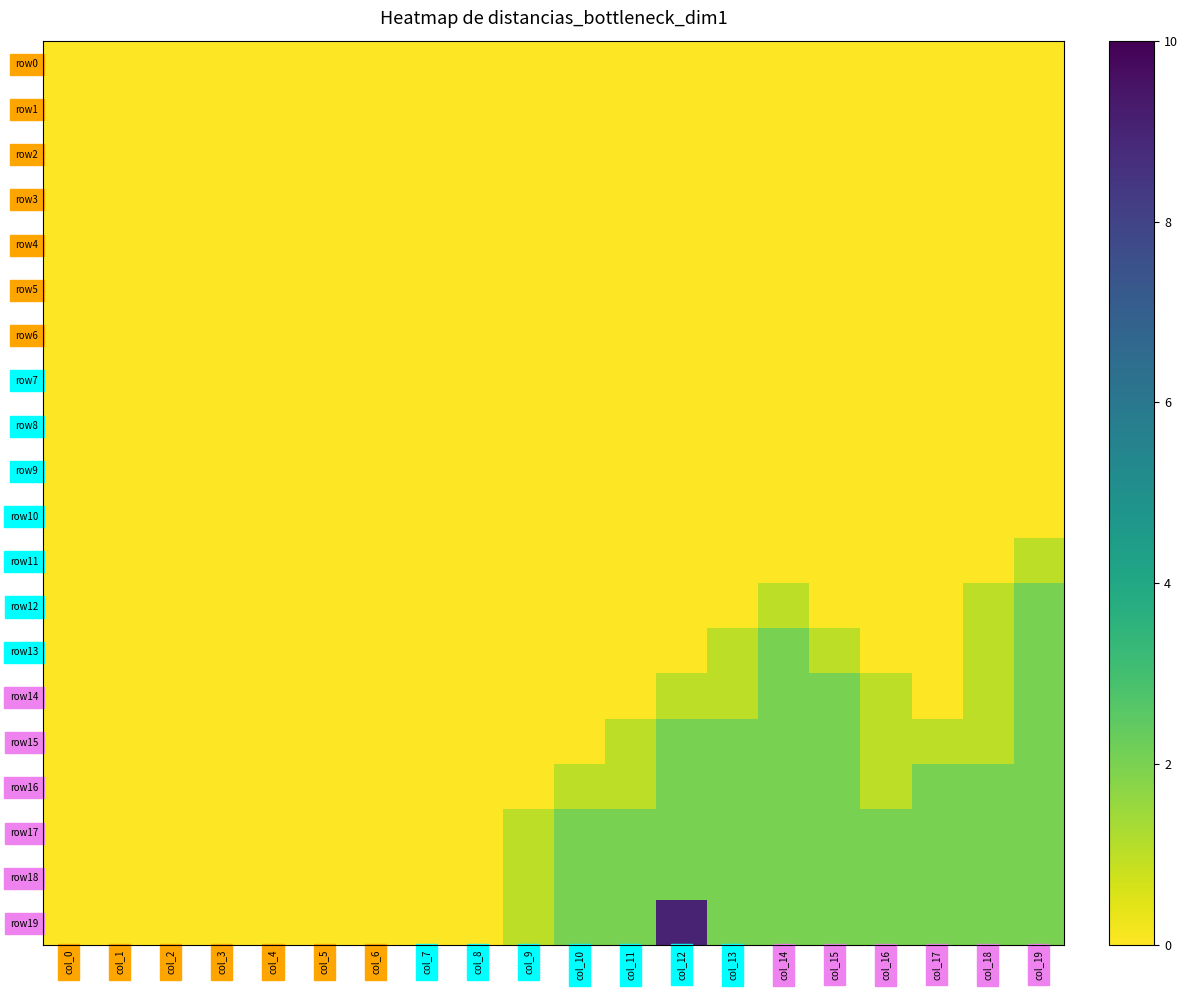

What is the total value across all series at col_12?

18